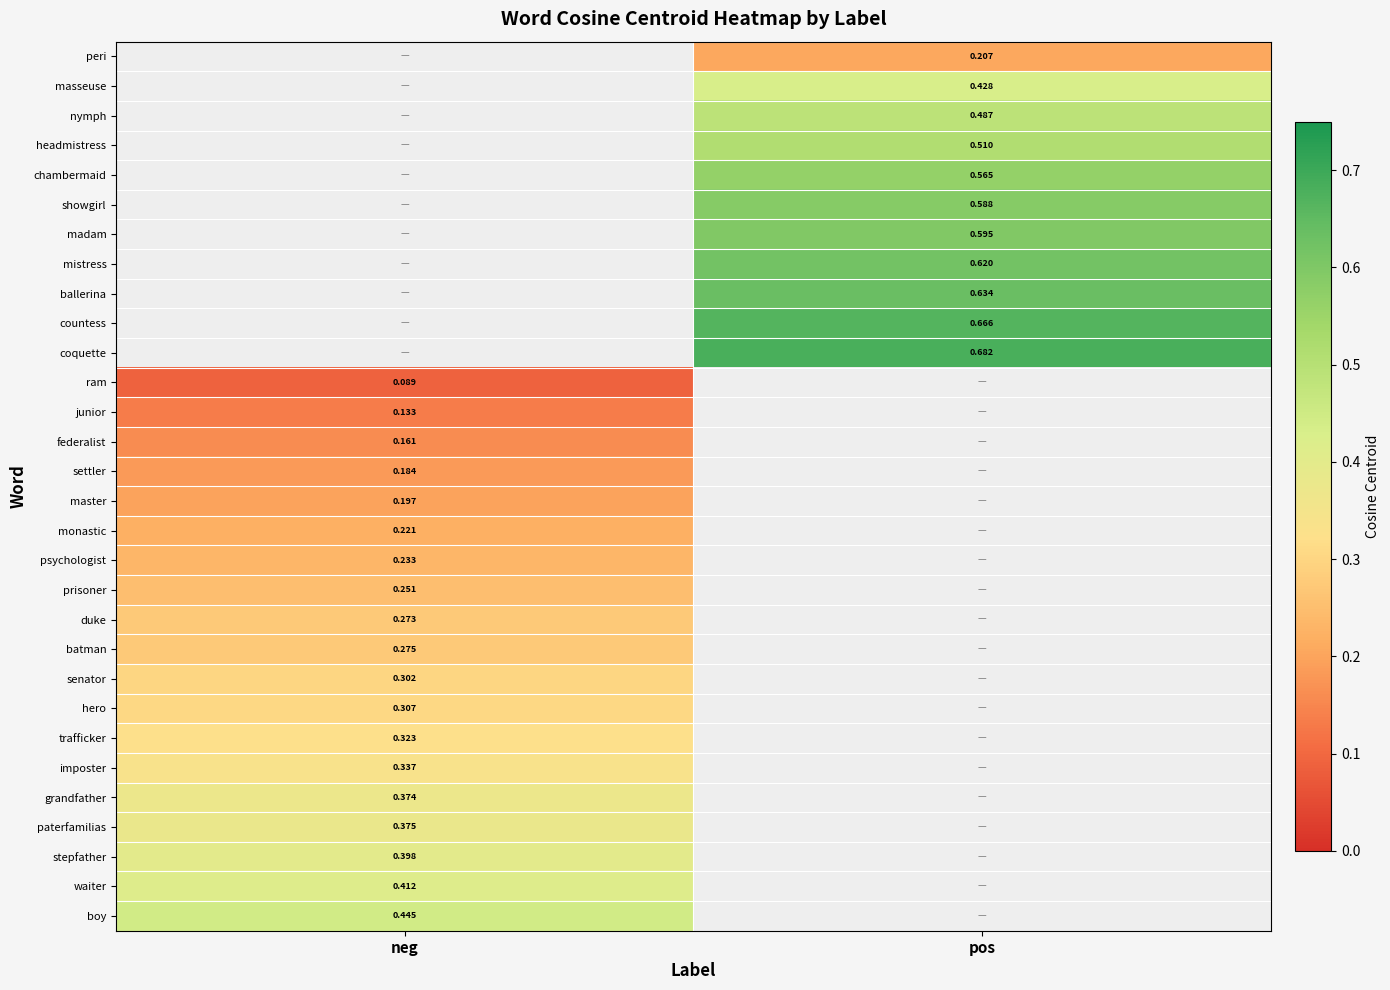

True or false: trafficker has a value of 0.3 at neg.

True